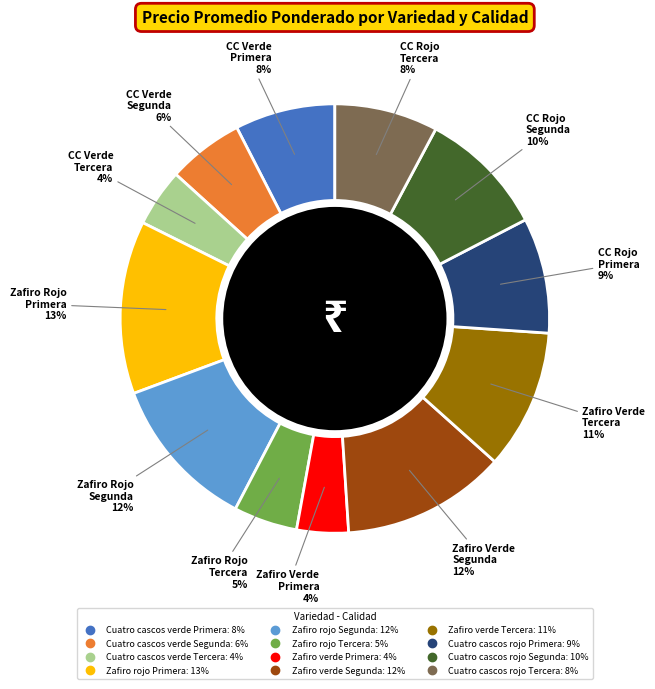

The Cuatro cascos verde Primera slice represents 15% of the pie. True or false?

False